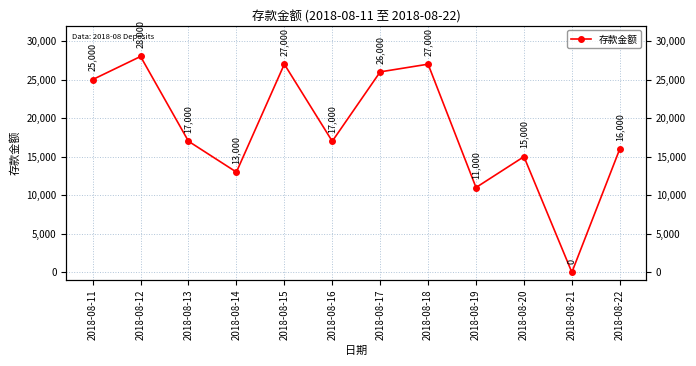

True or false: there are more than 2 points higher than both neighbors.

True